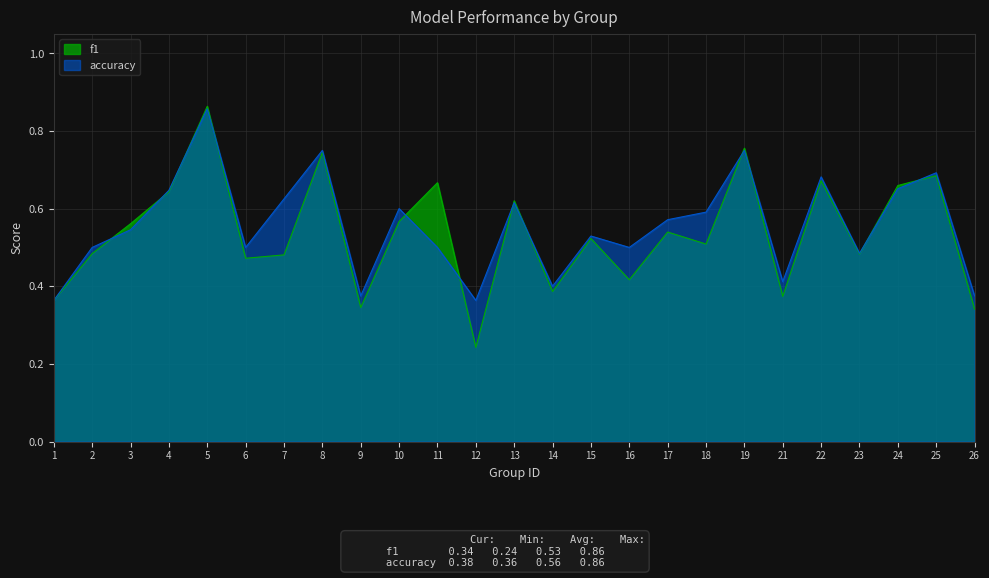

What is the minimum value for accuracy?

0.4